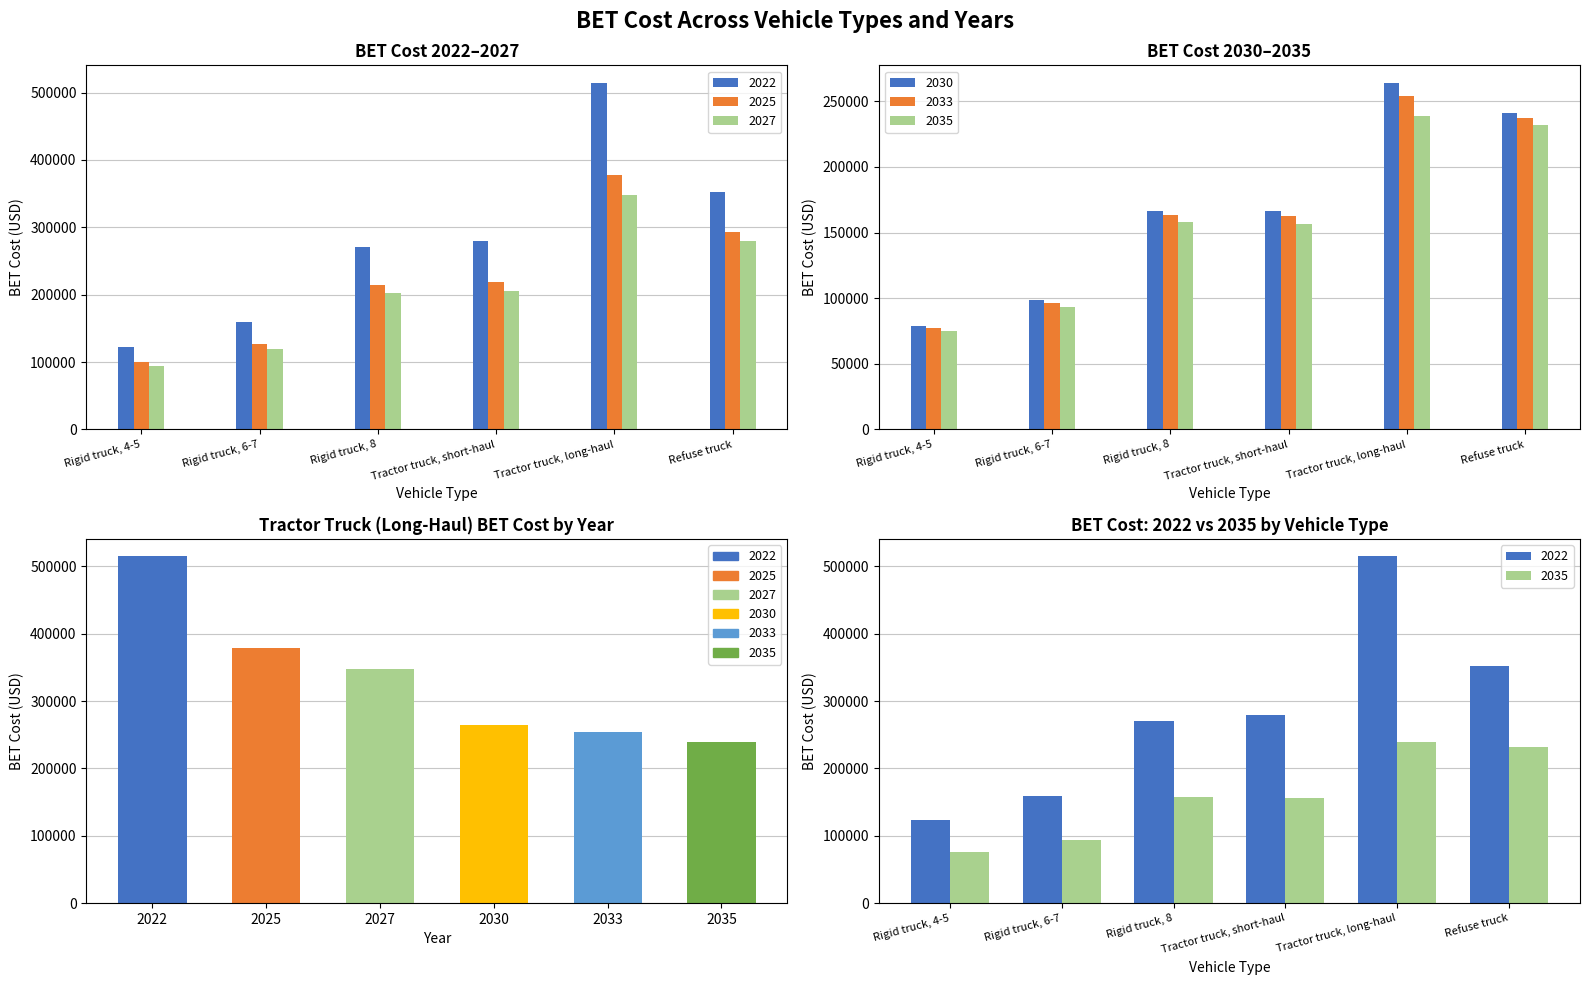

How many data points are above 347585?

3